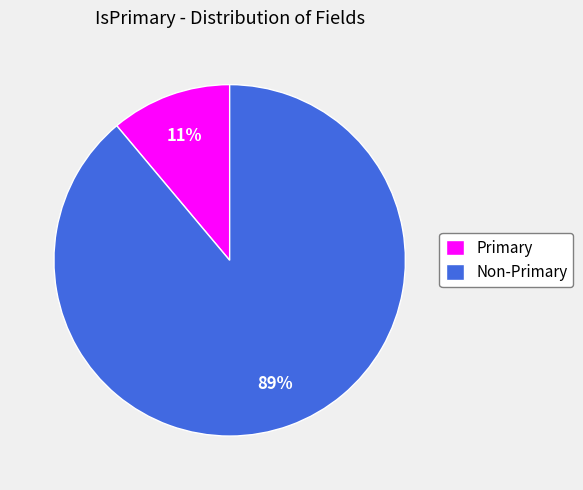

Which slice is the smallest?

Primary